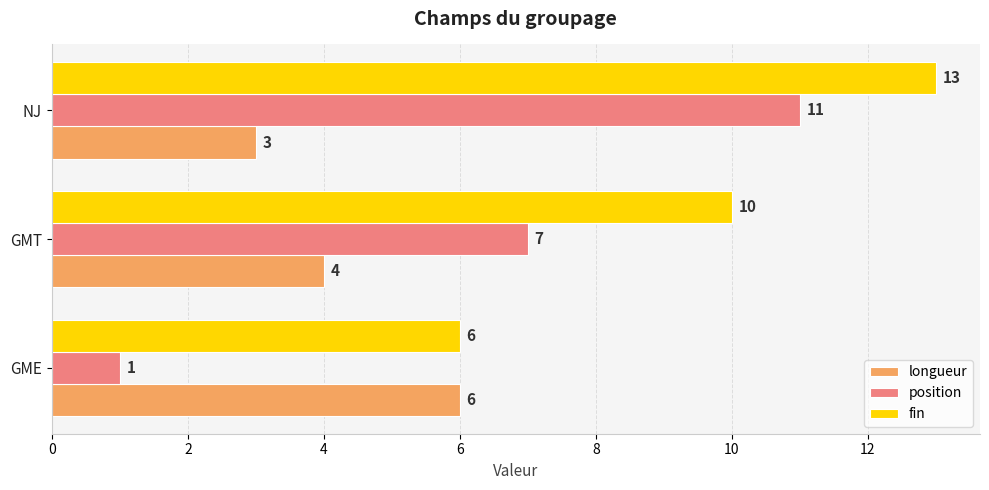

Rank the series at GMT from lowest to highest value.

longueur, position, fin